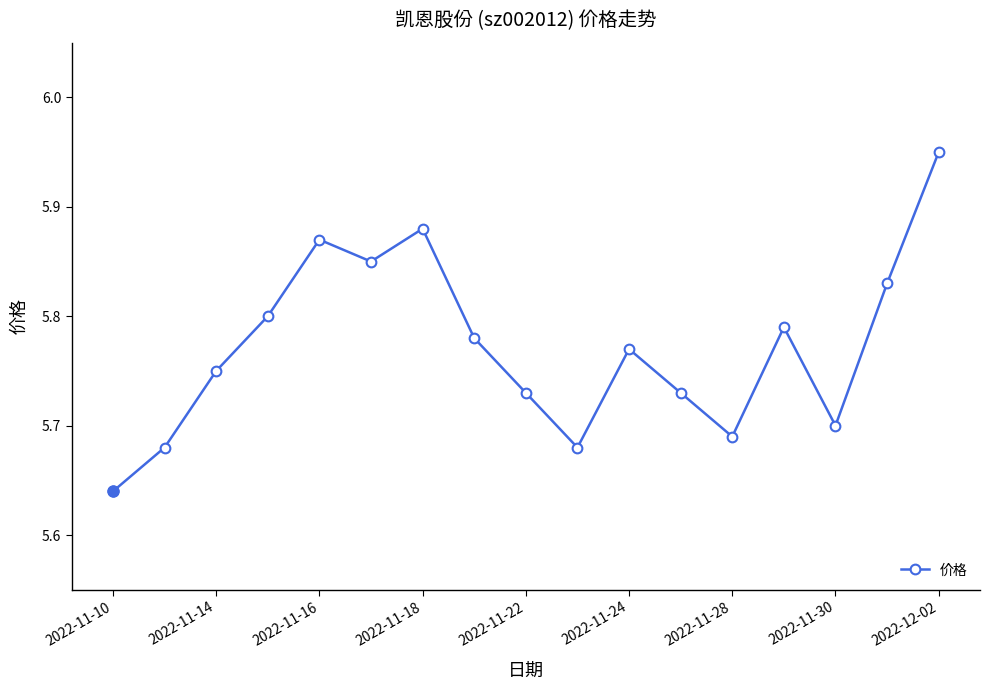

Count the values in the range 5 to 6.

17